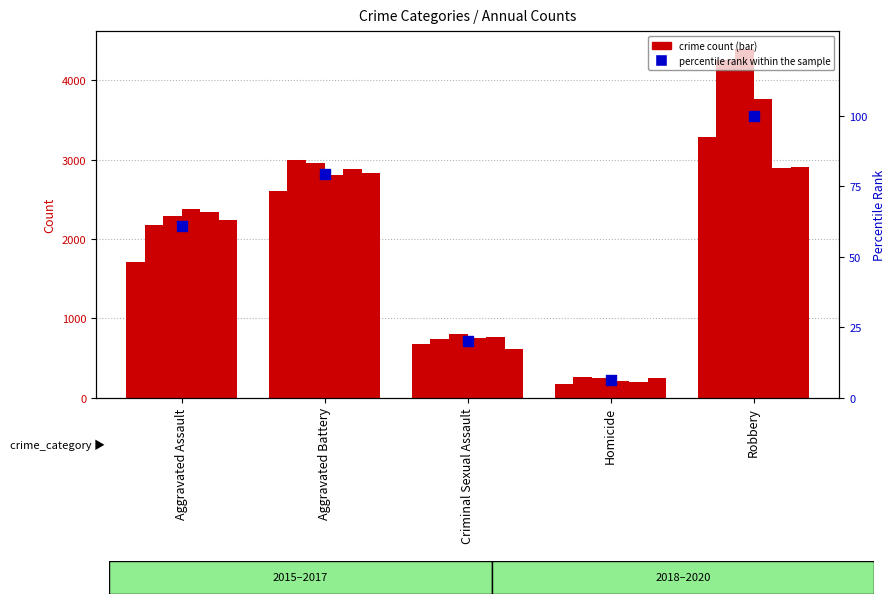

Approximately how many times larger is the value at Aggravated Assault compared to Robbery?

0.6